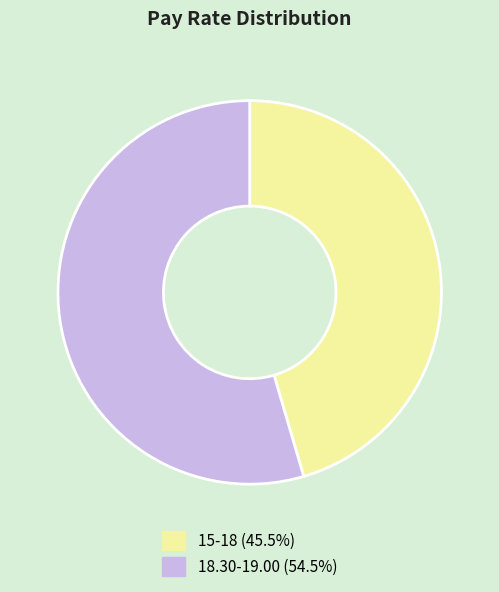

Count the number of slices in the pie.

2